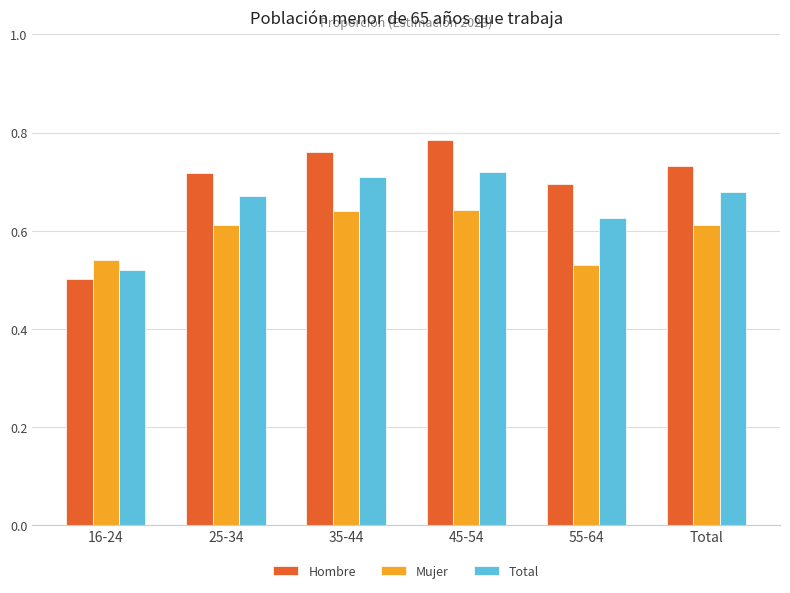

What is the difference between the maximum and minimum values in the Hombre series?

0.3